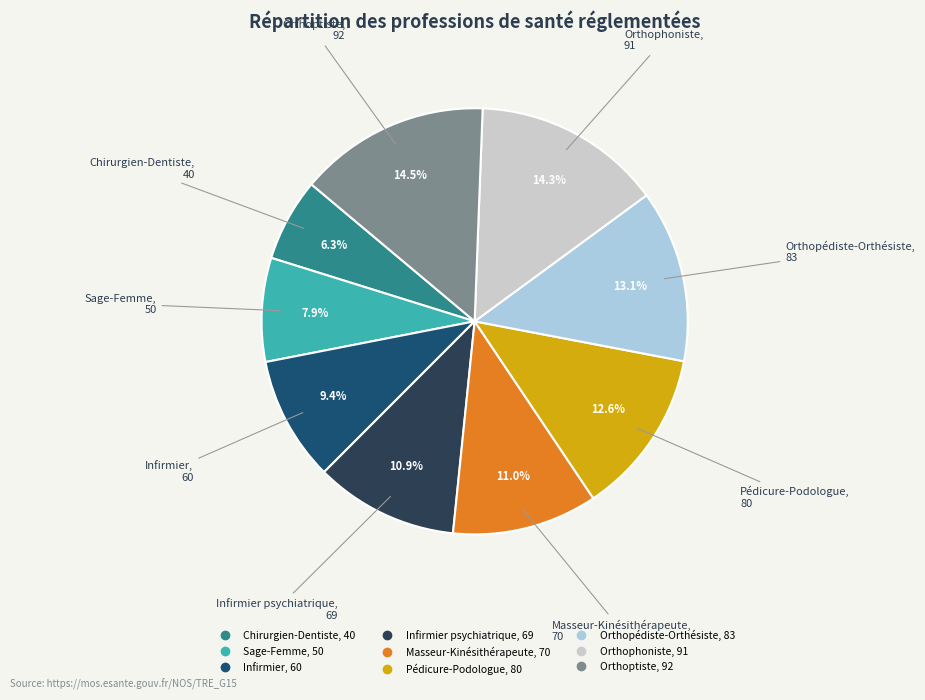

Is there any slice that represents more than half of the pie?

No